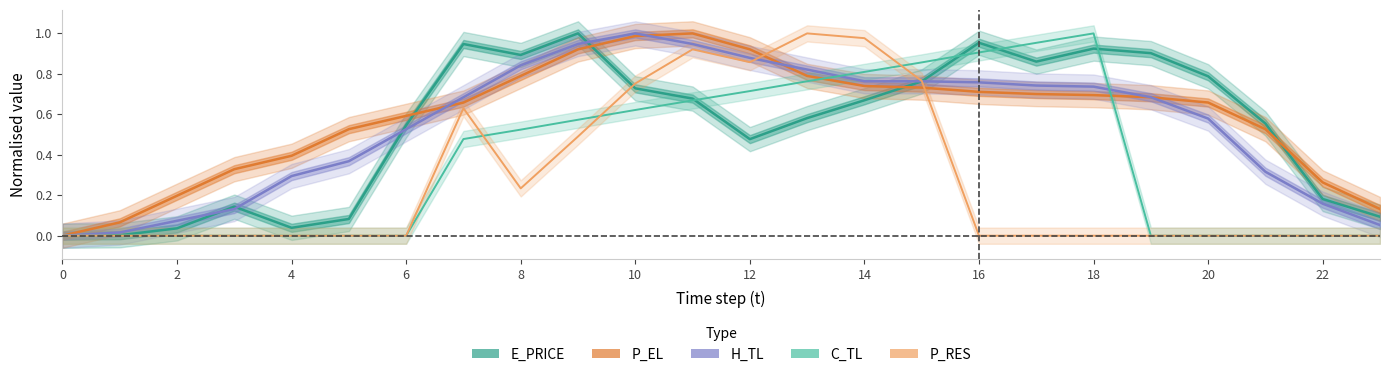

At how many categories does at least one series exceed 0?

23